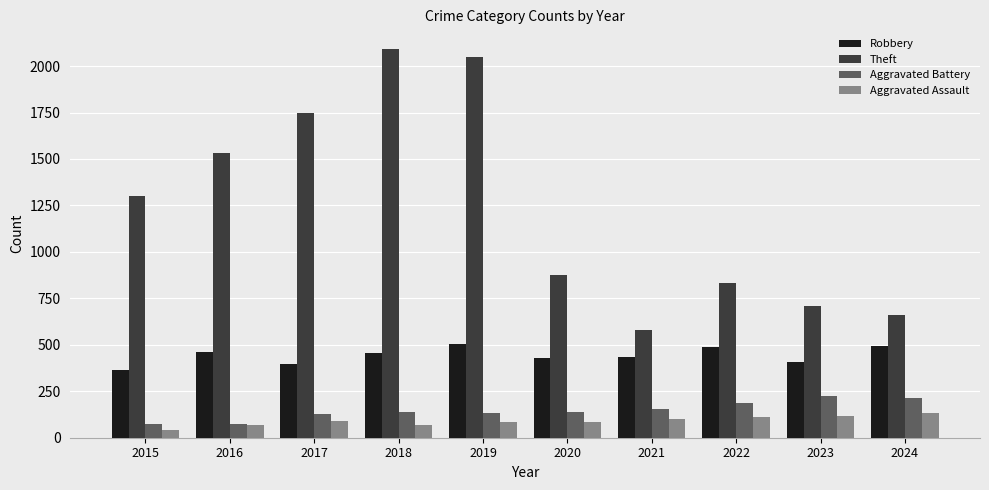

Is the value of Robbery at 2018 greater than the value of Aggravated Assault at 2024?

Yes